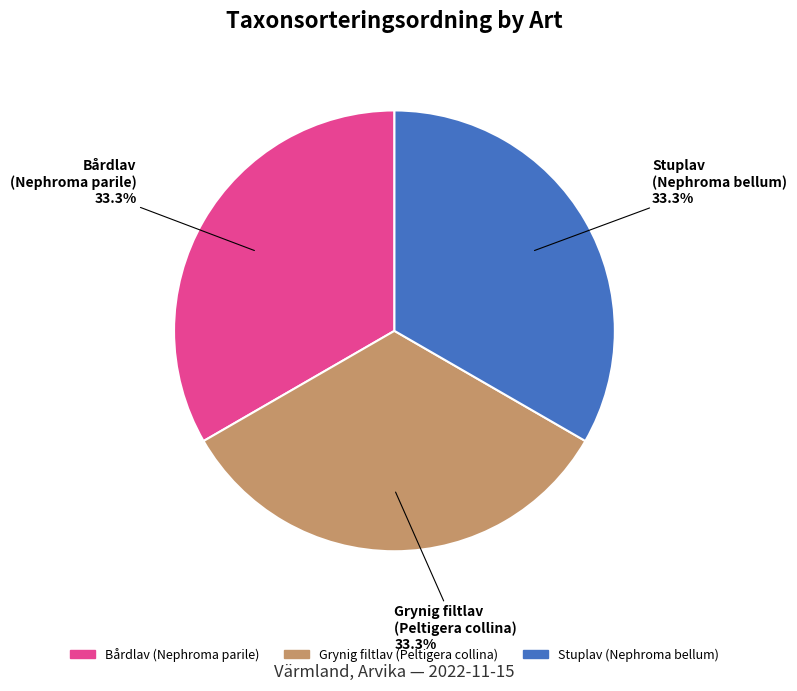

What percentage is NOT represented by Stuplav (Nephroma bellum)?

66.7%